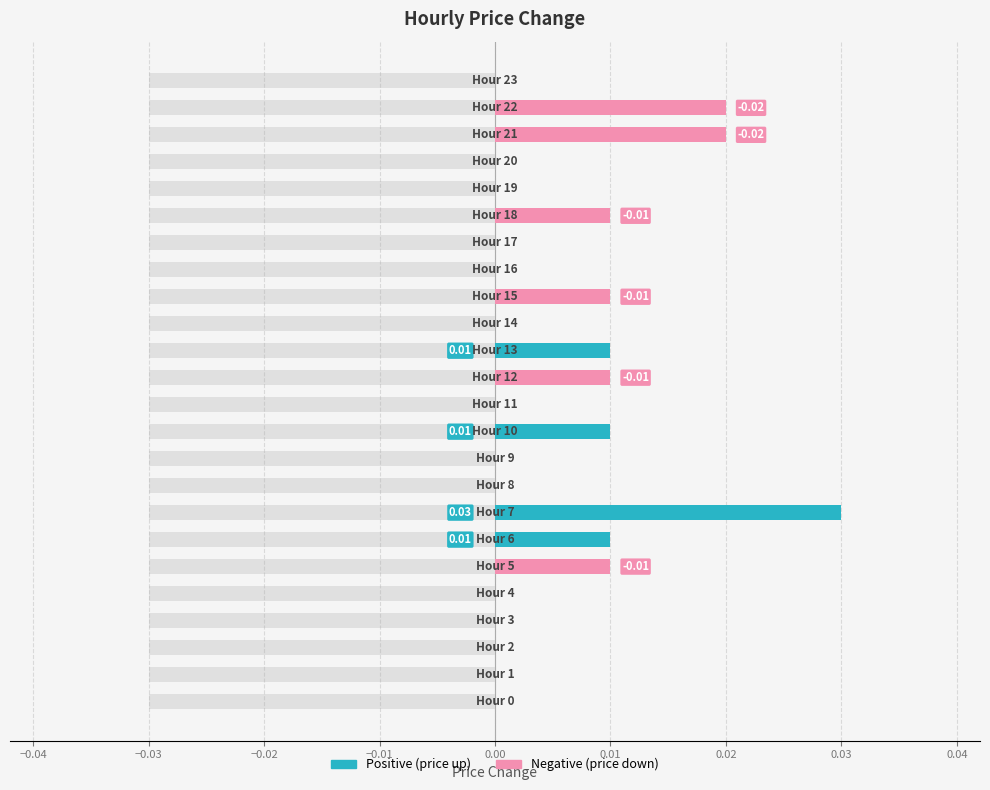

What is the label of the 22nd bar from the left?

21